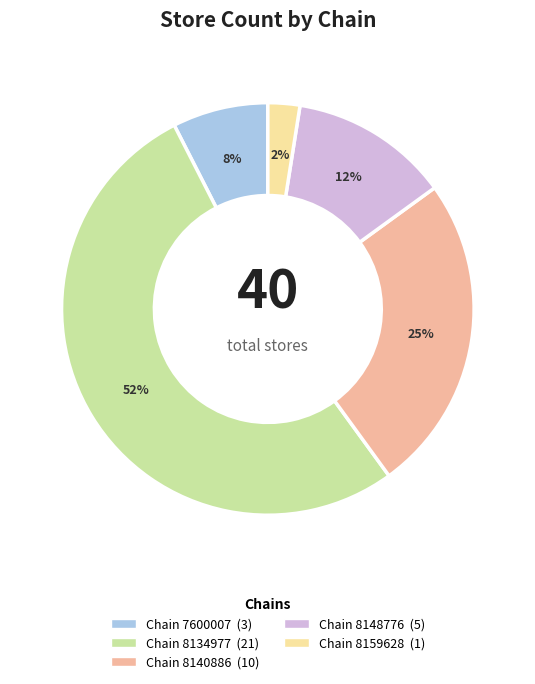

Is there a majority slice in this chart?

Yes